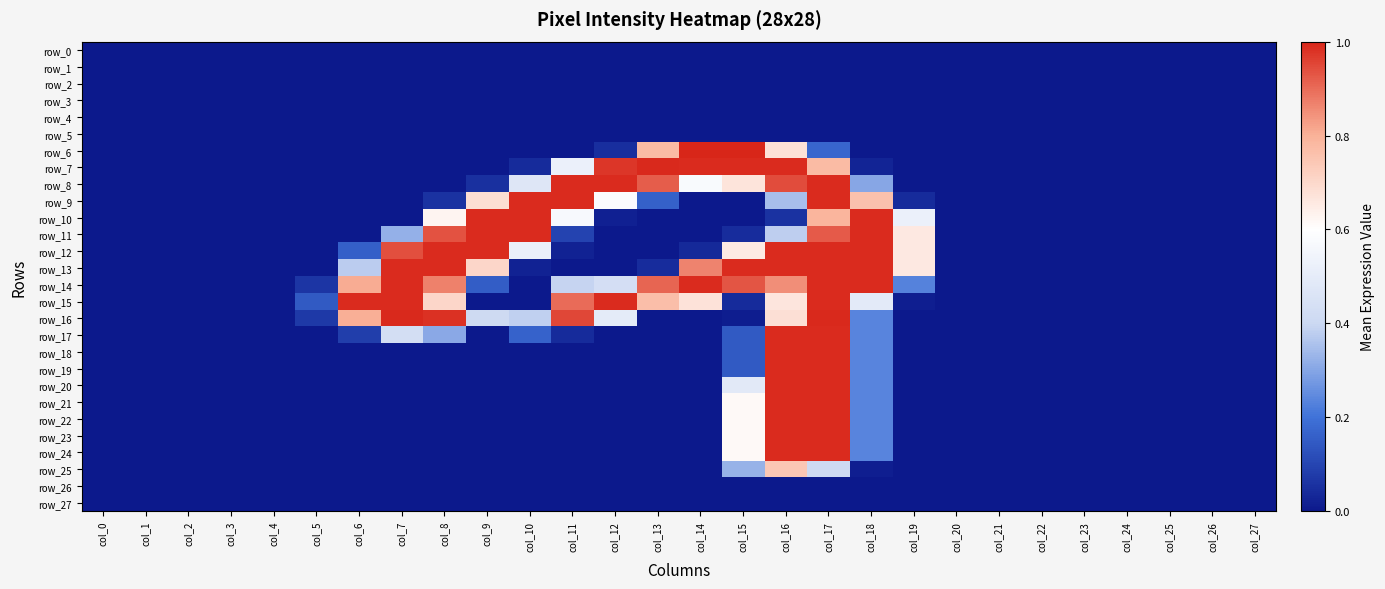

Reading right to left, what are all the values shown in this chart?

row_0: col_27=0.0	col_26=0.0	col_25=0.0	col_24=0.0	col_23=0.0	col_22=0.0	col_21=0.0	col_20=0.0	col_19=0.0	col_18=0.0	col_17=0.0	col_16=0.0	col_15=0.0	col_14=0.0	col_13=0.0	col_12=0.0	col_11=0.0	col_10=0.0	col_9=0.0	col_8=0.0	col_7=0.0	col_6=0.0	col_5=0.0	col_4=0.0	col_3=0.0	col_2=0.0	col_1=0.0	col_0=0.0
row_1: col_27=0.0	col_26=0.0	col_25=0.0	col_24=0.0	col_23=0.0	col_22=0.0	col_21=0.0	col_20=0.0	col_19=0.0	col_18=0.0	col_17=0.0	col_16=0.0	col_15=0.0	col_14=0.0	col_13=0.0	col_12=0.0	col_11=0.0	col_10=0.0	col_9=0.0	col_8=0.0	col_7=0.0	col_6=0.0	col_5=0.0	col_4=0.0	col_3=0.0	col_2=0.0	col_1=0.0	col_0=0.0
row_2: col_27=0.0	col_26=0.0	col_25=0.0	col_24=0.0	col_23=0.0	col_22=0.0	col_21=0.0	col_20=0.0	col_19=0.0	col_18=0.0	col_17=0.0	col_16=0.0	col_15=0.0	col_14=0.0	col_13=0.0	col_12=0.0	col_11=0.0	col_10=0.0	col_9=0.0	col_8=0.0	col_7=0.0	col_6=0.0	col_5=0.0	col_4=0.0	col_3=0.0	col_2=0.0	col_1=0.0	col_0=0.0
row_3: col_27=0.0	col_26=0.0	col_25=0.0	col_24=0.0	col_23=0.0	col_22=0.0	col_21=0.0	col_20=0.0	col_19=0.0	col_18=0.0	col_17=0.0	col_16=0.0	col_15=0.0	col_14=0.0	col_13=0.0	col_12=0.0	col_11=0.0	col_10=0.0	col_9=0.0	col_8=0.0	col_7=0.0	col_6=0.0	col_5=0.0	col_4=0.0	col_3=0.0	col_2=0.0	col_1=0.0	col_0=0.0
row_4: col_27=0.0	col_26=0.0	col_25=0.0	col_24=0.0	col_23=0.0	col_22=0.0	col_21=0.0	col_20=0.0	col_19=0.0	col_18=0.0	col_17=0.0	col_16=0.0	col_15=0.0	col_14=0.0	col_13=0.0	col_12=0.0	col_11=0.0	col_10=0.0	col_9=0.0	col_8=0.0	col_7=0.0	col_6=0.0	col_5=0.0	col_4=0.0	col_3=0.0	col_2=0.0	col_1=0.0	col_0=0.0
row_5: col_27=0.0	col_26=0.0	col_25=0.0	col_24=0.0	col_23=0.0	col_22=0.0	col_21=0.0	col_20=0.0	col_19=0.0	col_18=0.0	col_17=0.0	col_16=0.0	col_15=0.0	col_14=0.0	col_13=0.0	col_12=0.0	col_11=0.0	col_10=0.0	col_9=0.0	col_8=0.0	col_7=0.0	col_6=0.0	col_5=0.0	col_4=0.0	col_3=0.0	col_2=0.0	col_1=0.0	col_0=0.0
row_6: col_27=0.0	col_26=0.0	col_25=0.0	col_24=0.0	col_23=0.0	col_22=0.0	col_21=0.0	col_20=0.0	col_19=0.0	col_18=0.0	col_17=0.2	col_16=0.7	col_15=1.0	col_14=1.0	col_13=0.8	col_12=0.0	col_11=0.0	col_10=0.0	col_9=0.0	col_8=0.0	col_7=0.0	col_6=0.0	col_5=0.0	col_4=0.0	col_3=0.0	col_2=0.0	col_1=0.0	col_0=0.0
row_7: col_27=0.0	col_26=0.0	col_25=0.0	col_24=0.0	col_23=0.0	col_22=0.0	col_21=0.0	col_20=0.0	col_19=0.0	col_18=0.0	col_17=0.8	col_16=1.0	col_15=1.0	col_14=1.0	col_13=1.0	col_12=1.0	col_11=0.5	col_10=0.0	col_9=0.0	col_8=0.0	col_7=0.0	col_6=0.0	col_5=0.0	col_4=0.0	col_3=0.0	col_2=0.0	col_1=0.0	col_0=0.0
row_8: col_27=0.0	col_26=0.0	col_25=0.0	col_24=0.0	col_23=0.0	col_22=0.0	col_21=0.0	col_20=0.0	col_19=0.0	col_18=0.3	col_17=1.0	col_16=0.9	col_15=0.7	col_14=0.6	col_13=0.9	col_12=1.0	col_11=1.0	col_10=0.5	col_9=0.1	col_8=0.0	col_7=0.0	col_6=0.0	col_5=0.0	col_4=0.0	col_3=0.0	col_2=0.0	col_1=0.0	col_0=0.0
row_9: col_27=0.0	col_26=0.0	col_25=0.0	col_24=0.0	col_23=0.0	col_22=0.0	col_21=0.0	col_20=0.0	col_19=0.0	col_18=0.8	col_17=1.0	col_16=0.3	col_15=0.0	col_14=0.0	col_13=0.2	col_12=0.6	col_11=1.0	col_10=1.0	col_9=0.7	col_8=0.1	col_7=0.0	col_6=0.0	col_5=0.0	col_4=0.0	col_3=0.0	col_2=0.0	col_1=0.0	col_0=0.0
row_10: col_27=0.0	col_26=0.0	col_25=0.0	col_24=0.0	col_23=0.0	col_22=0.0	col_21=0.0	col_20=0.0	col_19=0.5	col_18=1.0	col_17=0.8	col_16=0.1	col_15=0.0	col_14=0.0	col_13=0.0	col_12=0.0	col_11=0.6	col_10=1.0	col_9=1.0	col_8=0.6	col_7=0.0	col_6=0.0	col_5=0.0	col_4=0.0	col_3=0.0	col_2=0.0	col_1=0.0	col_0=0.0
row_11: col_27=0.0	col_26=0.0	col_25=0.0	col_24=0.0	col_23=0.0	col_22=0.0	col_21=0.0	col_20=0.0	col_19=0.7	col_18=1.0	col_17=0.9	col_16=0.4	col_15=0.0	col_14=0.0	col_13=0.0	col_12=0.0	col_11=0.1	col_10=1.0	col_9=1.0	col_8=0.9	col_7=0.3	col_6=0.0	col_5=0.0	col_4=0.0	col_3=0.0	col_2=0.0	col_1=0.0	col_0=0.0
row_12: col_27=0.0	col_26=0.0	col_25=0.0	col_24=0.0	col_23=0.0	col_22=0.0	col_21=0.0	col_20=0.0	col_19=0.7	col_18=1.0	col_17=1.0	col_16=1.0	col_15=0.7	col_14=0.0	col_13=0.0	col_12=0.0	col_11=0.0	col_10=0.5	col_9=1.0	col_8=1.0	col_7=0.9	col_6=0.2	col_5=0.0	col_4=0.0	col_3=0.0	col_2=0.0	col_1=0.0	col_0=0.0
row_13: col_27=0.0	col_26=0.0	col_25=0.0	col_24=0.0	col_23=0.0	col_22=0.0	col_21=0.0	col_20=0.0	col_19=0.7	col_18=1.0	col_17=1.0	col_16=1.0	col_15=1.0	col_14=0.9	col_13=0.0	col_12=0.0	col_11=0.0	col_10=0.0	col_9=0.7	col_8=1.0	col_7=1.0	col_6=0.4	col_5=0.0	col_4=0.0	col_3=0.0	col_2=0.0	col_1=0.0	col_0=0.0
row_14: col_27=0.0	col_26=0.0	col_25=0.0	col_24=0.0	col_23=0.0	col_22=0.0	col_21=0.0	col_20=0.0	col_19=0.2	col_18=1.0	col_17=1.0	col_16=0.9	col_15=0.9	col_14=1.0	col_13=0.9	col_12=0.4	col_11=0.4	col_10=0.0	col_9=0.2	col_8=0.9	col_7=1.0	col_6=0.8	col_5=0.1	col_4=0.0	col_3=0.0	col_2=0.0	col_1=0.0	col_0=0.0
row_15: col_27=0.0	col_26=0.0	col_25=0.0	col_24=0.0	col_23=0.0	col_22=0.0	col_21=0.0	col_20=0.0	col_19=0.0	col_18=0.5	col_17=1.0	col_16=0.7	col_15=0.0	col_14=0.7	col_13=0.8	col_12=1.0	col_11=0.9	col_10=0.0	col_9=0.0	col_8=0.7	col_7=1.0	col_6=1.0	col_5=0.1	col_4=0.0	col_3=0.0	col_2=0.0	col_1=0.0	col_0=0.0
row_16: col_27=0.0	col_26=0.0	col_25=0.0	col_24=0.0	col_23=0.0	col_22=0.0	col_21=0.0	col_20=0.0	col_19=0.0	col_18=0.2	col_17=1.0	col_16=0.7	col_15=0.0	col_14=0.0	col_13=0.0	col_12=0.5	col_11=1.0	col_10=0.4	col_9=0.4	col_8=1.0	col_7=1.0	col_6=0.8	col_5=0.1	col_4=0.0	col_3=0.0	col_2=0.0	col_1=0.0	col_0=0.0
row_17: col_27=0.0	col_26=0.0	col_25=0.0	col_24=0.0	col_23=0.0	col_22=0.0	col_21=0.0	col_20=0.0	col_19=0.0	col_18=0.2	col_17=1.0	col_16=1.0	col_15=0.1	col_14=0.0	col_13=0.0	col_12=0.0	col_11=0.0	col_10=0.2	col_9=0.0	col_8=0.3	col_7=0.4	col_6=0.1	col_5=0.0	col_4=0.0	col_3=0.0	col_2=0.0	col_1=0.0	col_0=0.0
row_18: col_27=0.0	col_26=0.0	col_25=0.0	col_24=0.0	col_23=0.0	col_22=0.0	col_21=0.0	col_20=0.0	col_19=0.0	col_18=0.2	col_17=1.0	col_16=1.0	col_15=0.1	col_14=0.0	col_13=0.0	col_12=0.0	col_11=0.0	col_10=0.0	col_9=0.0	col_8=0.0	col_7=0.0	col_6=0.0	col_5=0.0	col_4=0.0	col_3=0.0	col_2=0.0	col_1=0.0	col_0=0.0
row_19: col_27=0.0	col_26=0.0	col_25=0.0	col_24=0.0	col_23=0.0	col_22=0.0	col_21=0.0	col_20=0.0	col_19=0.0	col_18=0.2	col_17=1.0	col_16=1.0	col_15=0.1	col_14=0.0	col_13=0.0	col_12=0.0	col_11=0.0	col_10=0.0	col_9=0.0	col_8=0.0	col_7=0.0	col_6=0.0	col_5=0.0	col_4=0.0	col_3=0.0	col_2=0.0	col_1=0.0	col_0=0.0
row_20: col_27=0.0	col_26=0.0	col_25=0.0	col_24=0.0	col_23=0.0	col_22=0.0	col_21=0.0	col_20=0.0	col_19=0.0	col_18=0.2	col_17=1.0	col_16=1.0	col_15=0.5	col_14=0.0	col_13=0.0	col_12=0.0	col_11=0.0	col_10=0.0	col_9=0.0	col_8=0.0	col_7=0.0	col_6=0.0	col_5=0.0	col_4=0.0	col_3=0.0	col_2=0.0	col_1=0.0	col_0=0.0
row_21: col_27=0.0	col_26=0.0	col_25=0.0	col_24=0.0	col_23=0.0	col_22=0.0	col_21=0.0	col_20=0.0	col_19=0.0	col_18=0.2	col_17=1.0	col_16=1.0	col_15=0.6	col_14=0.0	col_13=0.0	col_12=0.0	col_11=0.0	col_10=0.0	col_9=0.0	col_8=0.0	col_7=0.0	col_6=0.0	col_5=0.0	col_4=0.0	col_3=0.0	col_2=0.0	col_1=0.0	col_0=0.0
row_22: col_27=0.0	col_26=0.0	col_25=0.0	col_24=0.0	col_23=0.0	col_22=0.0	col_21=0.0	col_20=0.0	col_19=0.0	col_18=0.2	col_17=1.0	col_16=1.0	col_15=0.6	col_14=0.0	col_13=0.0	col_12=0.0	col_11=0.0	col_10=0.0	col_9=0.0	col_8=0.0	col_7=0.0	col_6=0.0	col_5=0.0	col_4=0.0	col_3=0.0	col_2=0.0	col_1=0.0	col_0=0.0
row_23: col_27=0.0	col_26=0.0	col_25=0.0	col_24=0.0	col_23=0.0	col_22=0.0	col_21=0.0	col_20=0.0	col_19=0.0	col_18=0.2	col_17=1.0	col_16=1.0	col_15=0.6	col_14=0.0	col_13=0.0	col_12=0.0	col_11=0.0	col_10=0.0	col_9=0.0	col_8=0.0	col_7=0.0	col_6=0.0	col_5=0.0	col_4=0.0	col_3=0.0	col_2=0.0	col_1=0.0	col_0=0.0
row_24: col_27=0.0	col_26=0.0	col_25=0.0	col_24=0.0	col_23=0.0	col_22=0.0	col_21=0.0	col_20=0.0	col_19=0.0	col_18=0.2	col_17=1.0	col_16=1.0	col_15=0.6	col_14=0.0	col_13=0.0	col_12=0.0	col_11=0.0	col_10=0.0	col_9=0.0	col_8=0.0	col_7=0.0	col_6=0.0	col_5=0.0	col_4=0.0	col_3=0.0	col_2=0.0	col_1=0.0	col_0=0.0
row_25: col_27=0.0	col_26=0.0	col_25=0.0	col_24=0.0	col_23=0.0	col_22=0.0	col_21=0.0	col_20=0.0	col_19=0.0	col_18=0.0	col_17=0.4	col_16=0.7	col_15=0.3	col_14=0.0	col_13=0.0	col_12=0.0	col_11=0.0	col_10=0.0	col_9=0.0	col_8=0.0	col_7=0.0	col_6=0.0	col_5=0.0	col_4=0.0	col_3=0.0	col_2=0.0	col_1=0.0	col_0=0.0
row_26: col_27=0.0	col_26=0.0	col_25=0.0	col_24=0.0	col_23=0.0	col_22=0.0	col_21=0.0	col_20=0.0	col_19=0.0	col_18=0.0	col_17=0.0	col_16=0.0	col_15=0.0	col_14=0.0	col_13=0.0	col_12=0.0	col_11=0.0	col_10=0.0	col_9=0.0	col_8=0.0	col_7=0.0	col_6=0.0	col_5=0.0	col_4=0.0	col_3=0.0	col_2=0.0	col_1=0.0	col_0=0.0
row_27: col_27=0.0	col_26=0.0	col_25=0.0	col_24=0.0	col_23=0.0	col_22=0.0	col_21=0.0	col_20=0.0	col_19=0.0	col_18=0.0	col_17=0.0	col_16=0.0	col_15=0.0	col_14=0.0	col_13=0.0	col_12=0.0	col_11=0.0	col_10=0.0	col_9=0.0	col_8=0.0	col_7=0.0	col_6=0.0	col_5=0.0	col_4=0.0	col_3=0.0	col_2=0.0	col_1=0.0	col_0=0.0